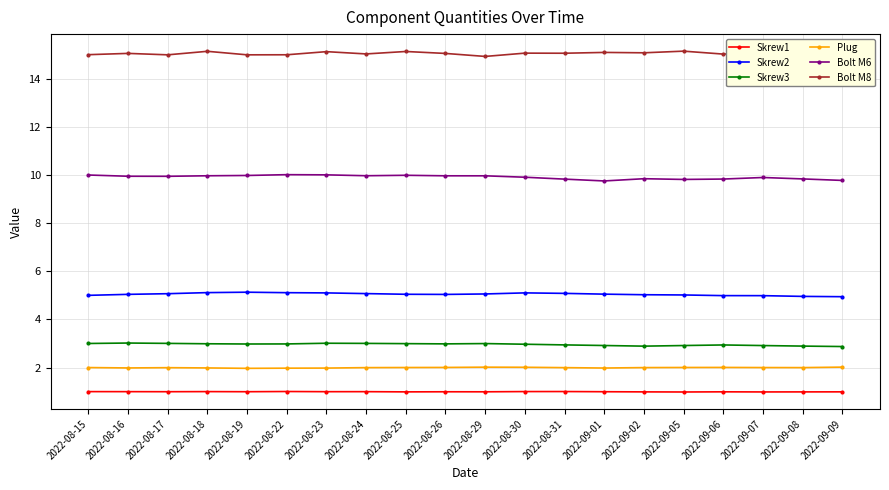

What is the minimum value for Bolt M6?

9.8